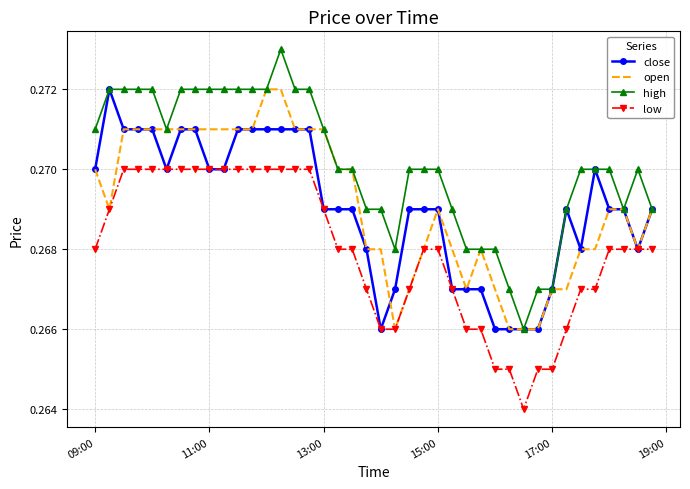

Which series has the largest total across all categories?

high